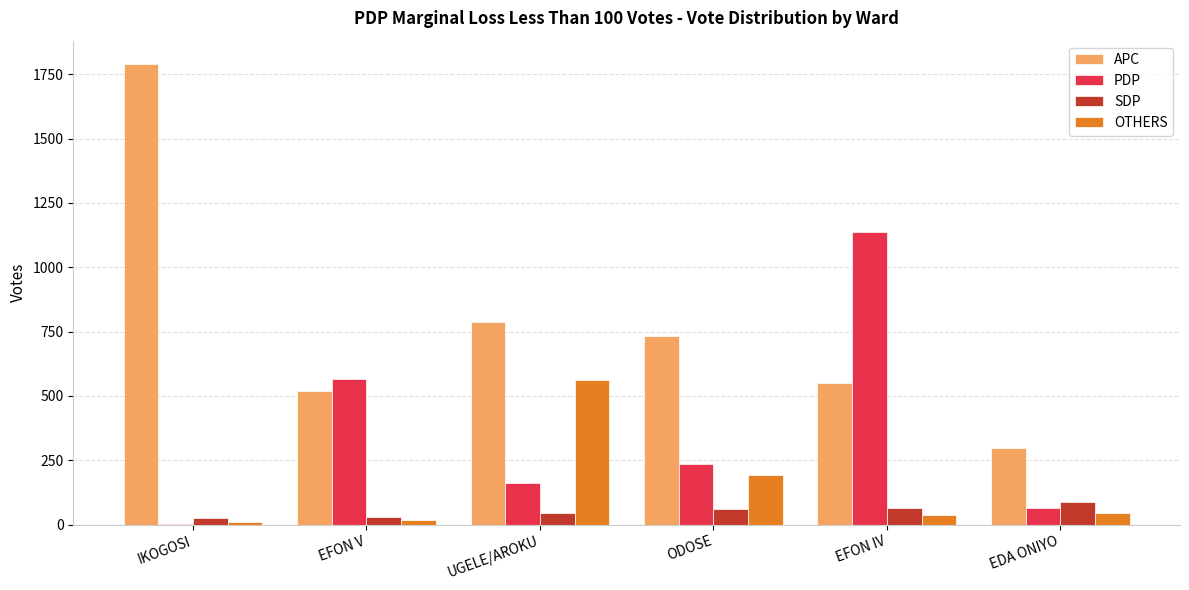

Which series has the largest range (max minus min)?

APC